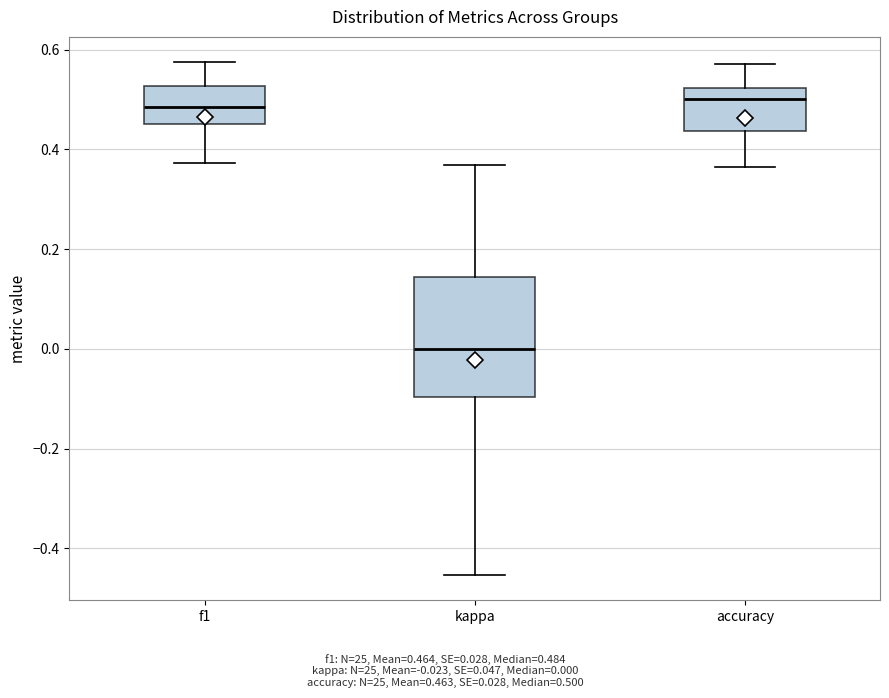

Reading left to right, read every box against the y-axis: the position of its median line, the range the box covers, and the ends of its whiskers. The values are not printed on the chart, so give them approximately, as read against the axis.

f1: median 0.48, box 0.46 to 0.52, whiskers 0.38 to 0.58
kappa: median 0.00, box -0.10 to 0.14, whiskers -0.46 to 0.36
accuracy: median 0.50, box 0.44 to 0.52, whiskers 0.36 to 0.58